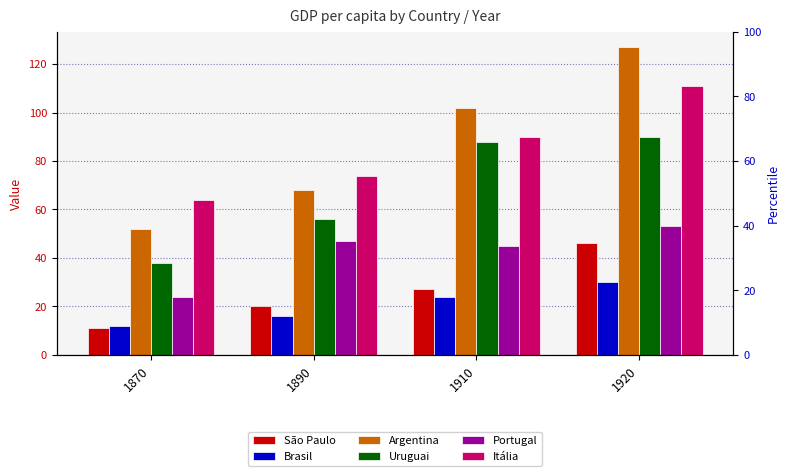

Where is Portugal nearest to the value 38?

1910